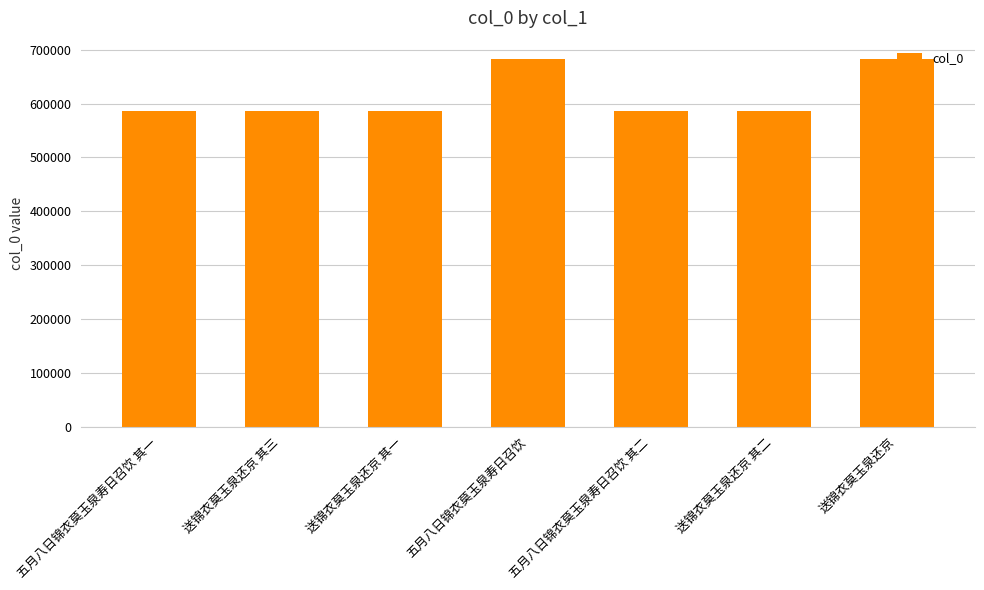

What is the difference between the values at 送锦衣莫玉泉还京 其一 and 五月八日锦衣莫玉泉寿日召饮 其二?

134